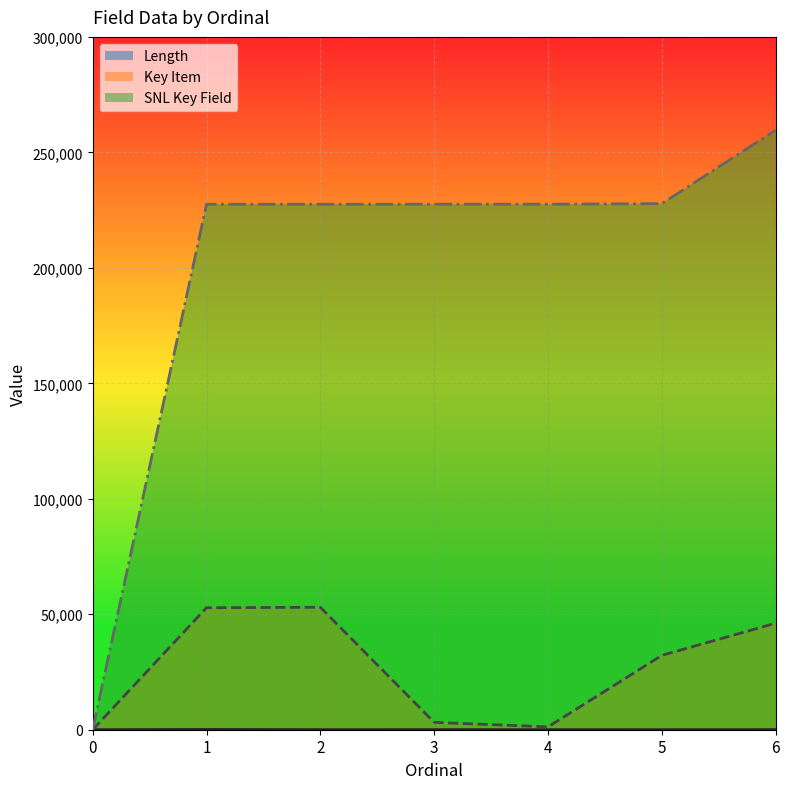

Reading left to right, list all the values displayed in this chart.

Length: 0=1	1=100	2=15	3=30	4=20	5=3	6=30
Key Item: 0=0	1=52822	2=53016	3=3197	4=1233	5=32210	6=46135
SNL Key Field: 0=0	1=227545	2=227544	3=227546	4=227550	5=227811	6=259657